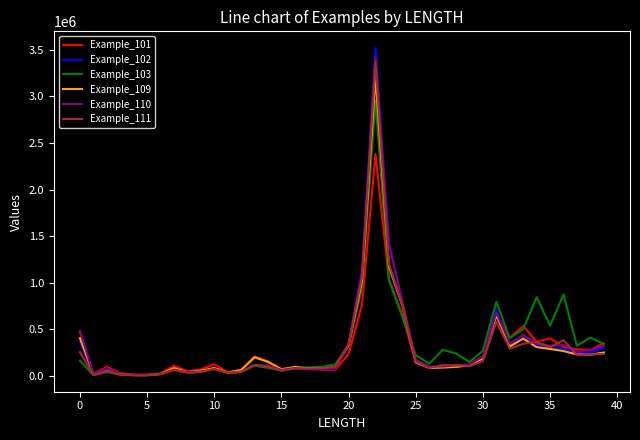

Which series has the largest range (max minus min)?

Example_102